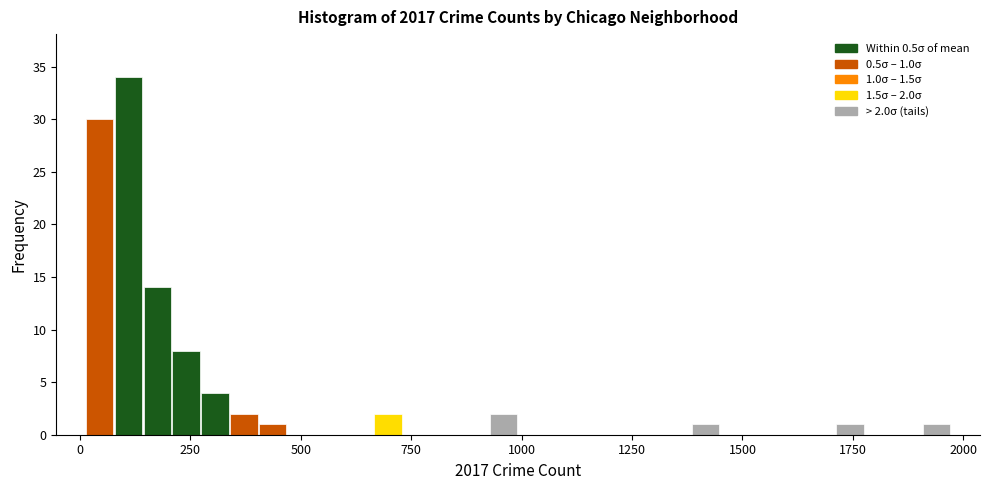

Around what value on the x-axis is the tallest bar? Give the approximate position of its centre, as read against the axis.

100